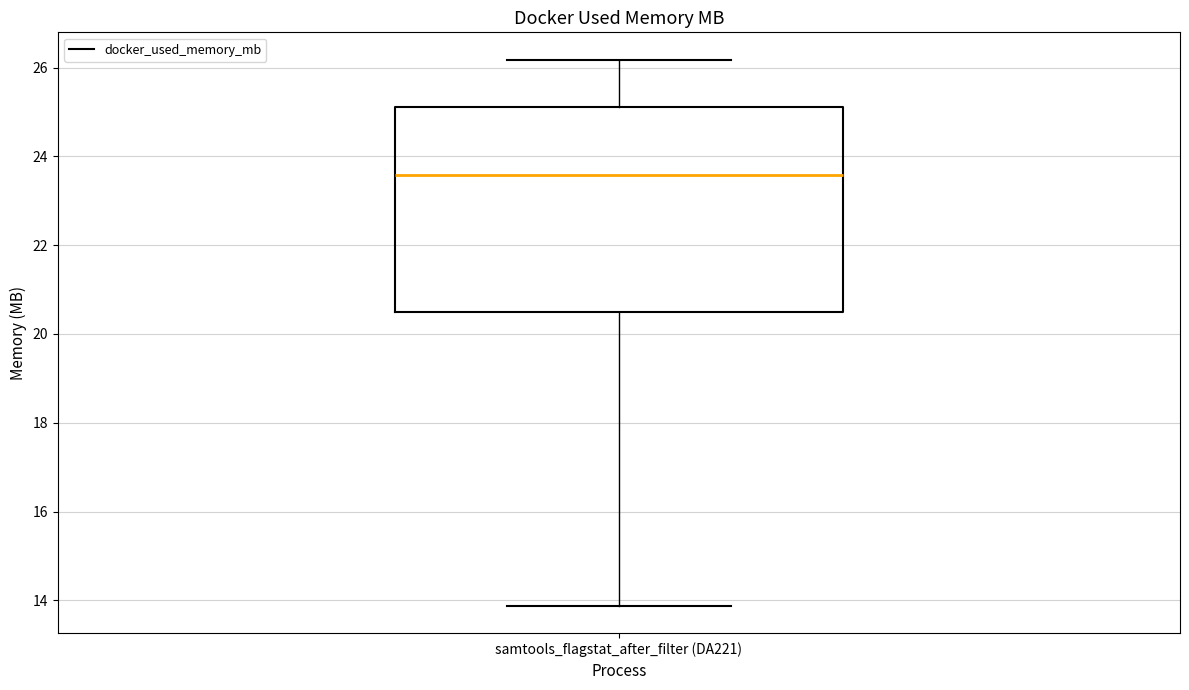

Where is the lower edge of the box for samtools_flagstat_after_filter (DA221) on the y-axis? The values are not printed on the chart, so give them approximately, as read against the axis.

20.4